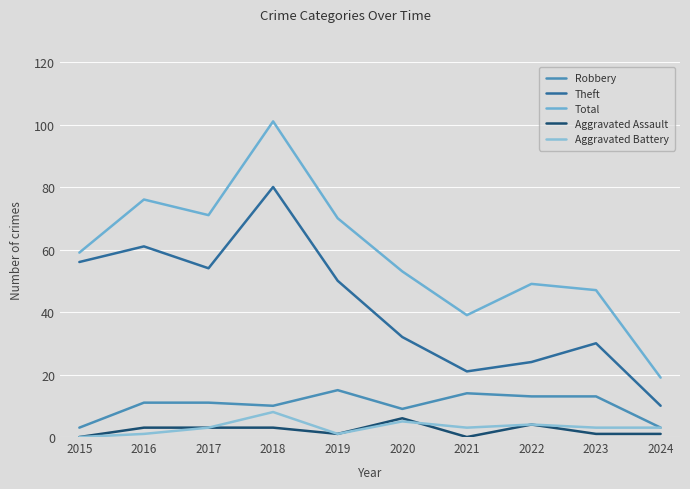

Reading left to right, transcribe all the data shown in this chart.

Robbery: 3	11	11	10	15	9	14	13	13	3
Theft: 56	61	54	80	50	32	21	24	30	10
Total: 59	76	71	101	70	53	39	49	47	19
Aggravated Assault: 0	3	3	3	1	6	0	4	1	1
Aggravated Battery: 0	1	3	8	1	5	3	4	3	3